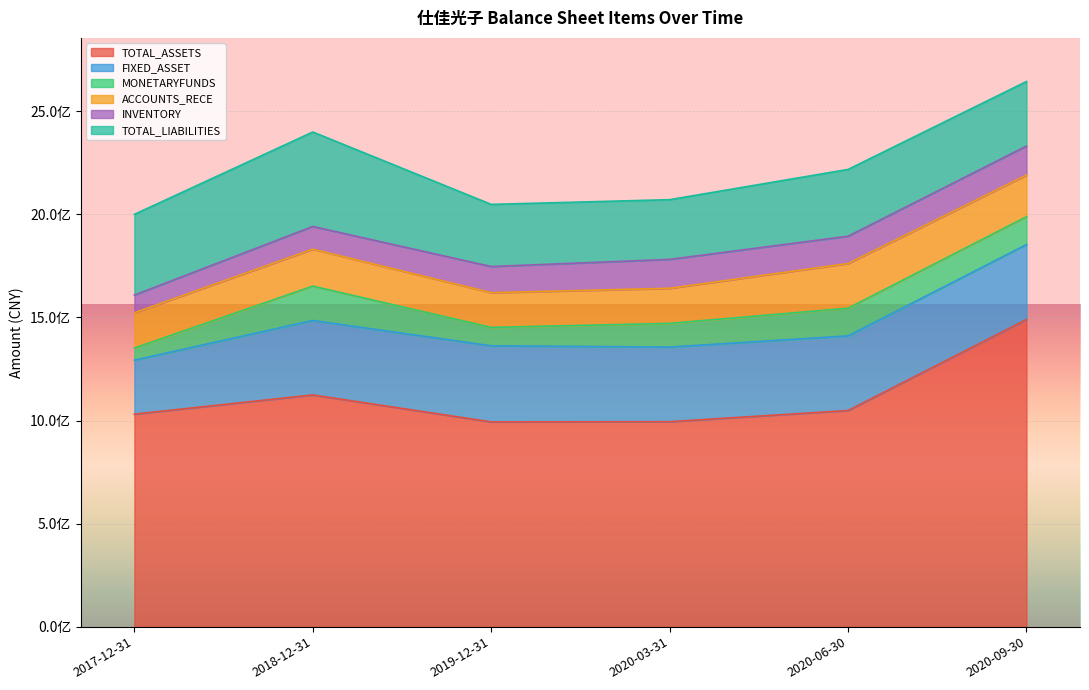

What is the sum of the TOTAL_LIABILITIES values at 2020-09-30 and 2020-03-31?

603060077.1